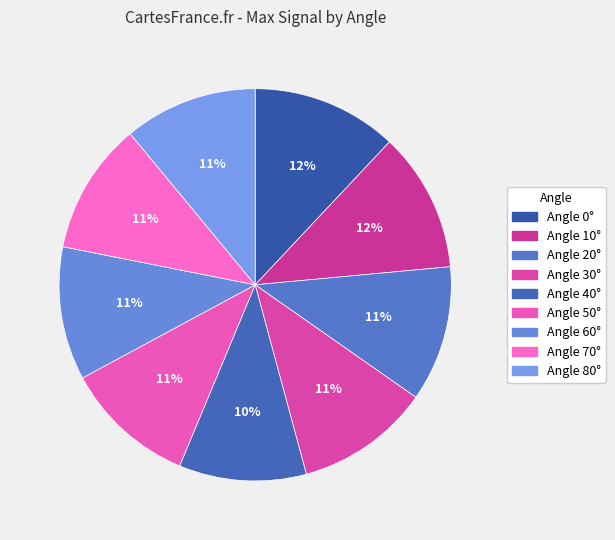

Count the number of slices in the pie.

9